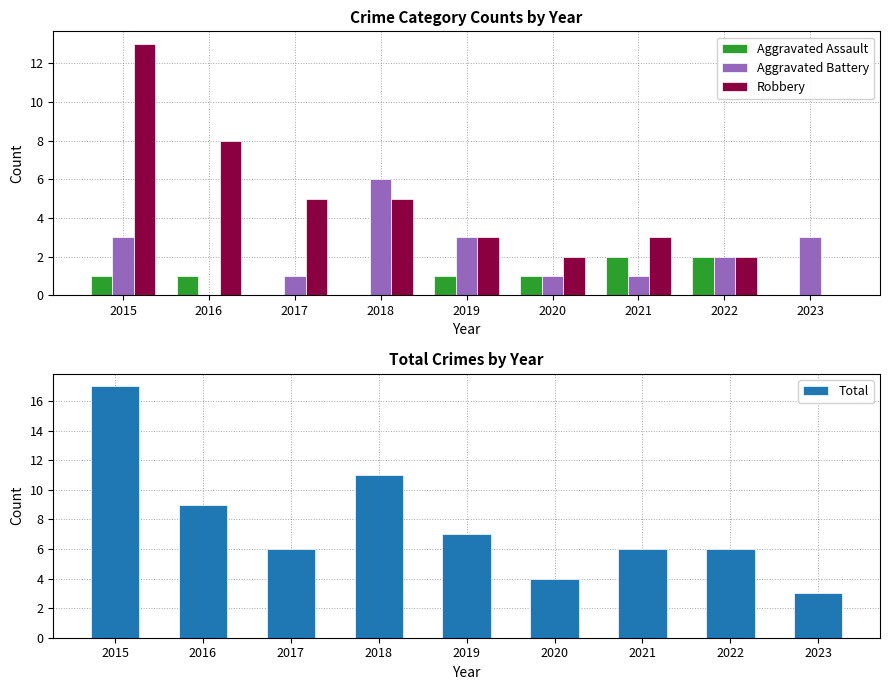

Is the value of Robbery at 2023 greater than the value of Total at 2017?

No